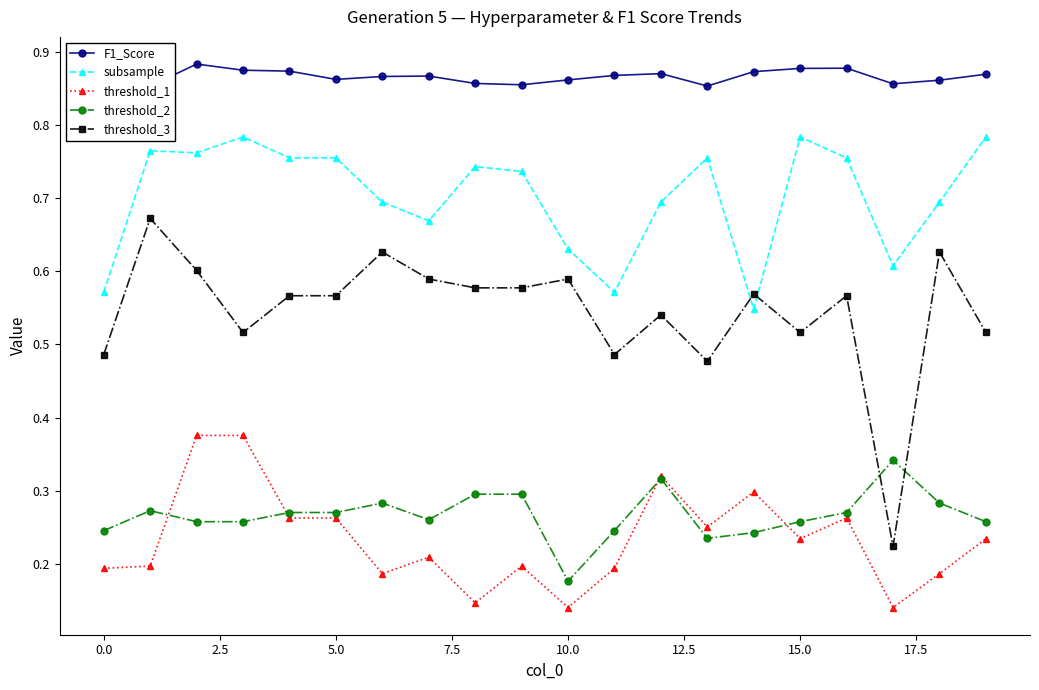

What is the difference between the threshold_3 values at 11 and 17?

0.3